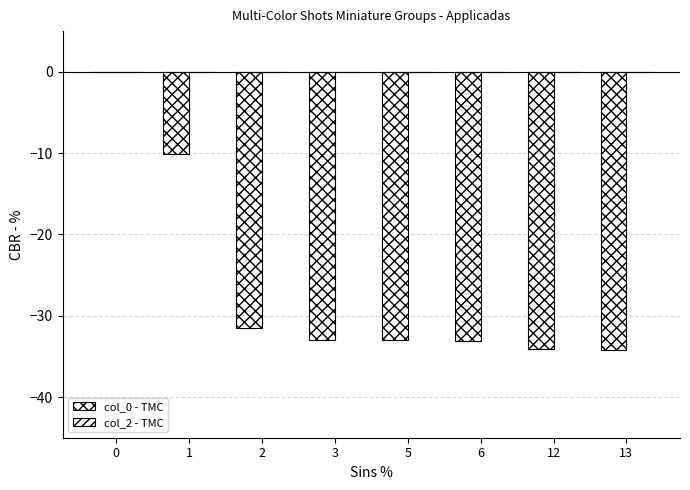

How many distinct data groups are displayed?

1